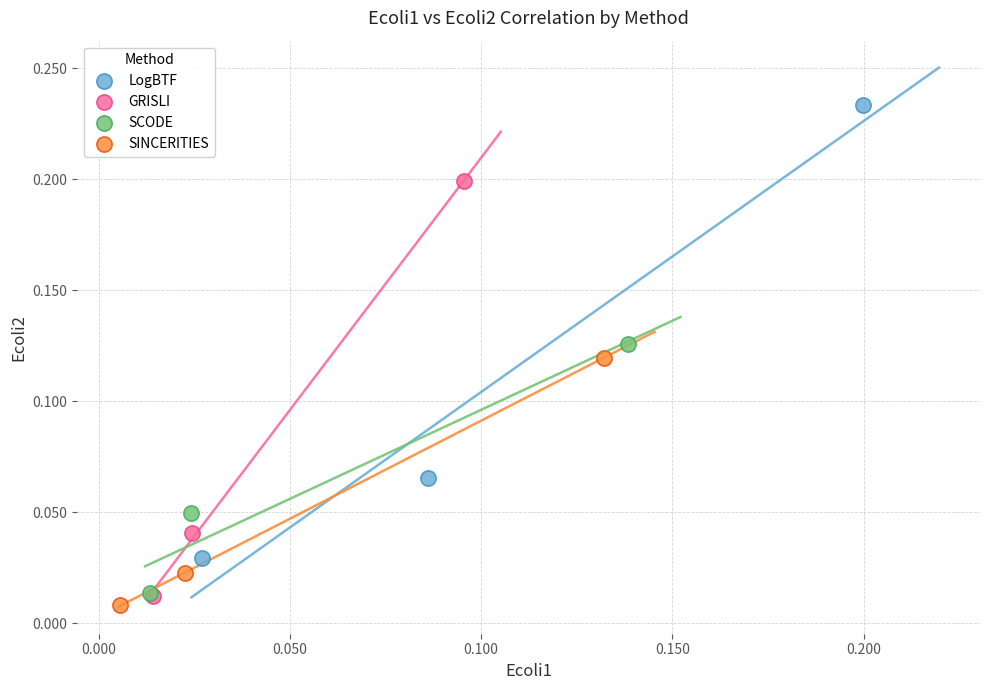

Which series reaches the maximum Y coordinate?

LogBTF